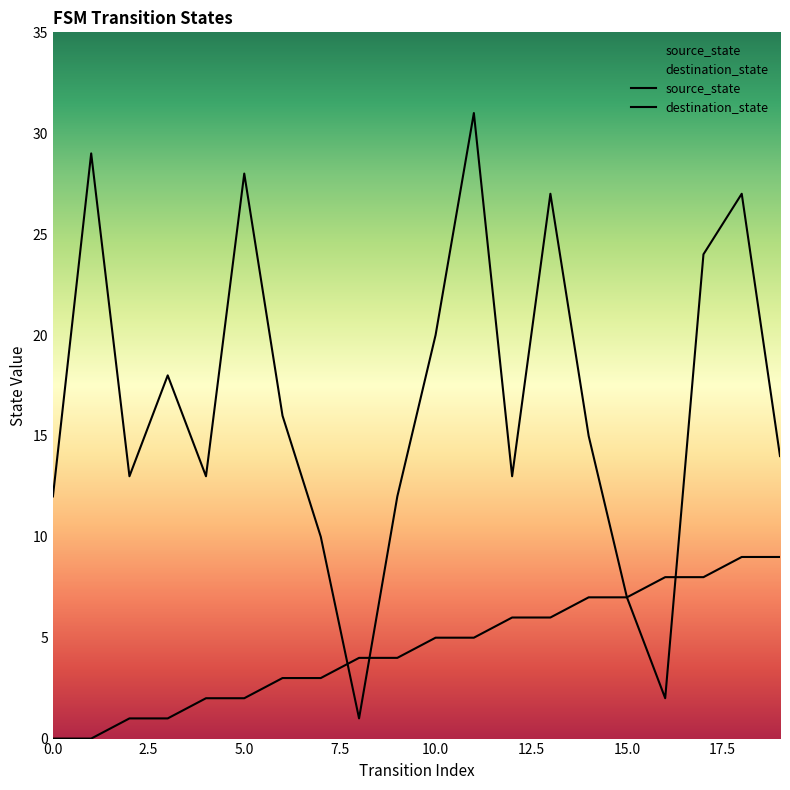

How many data points in destination_state are less than 15?

10